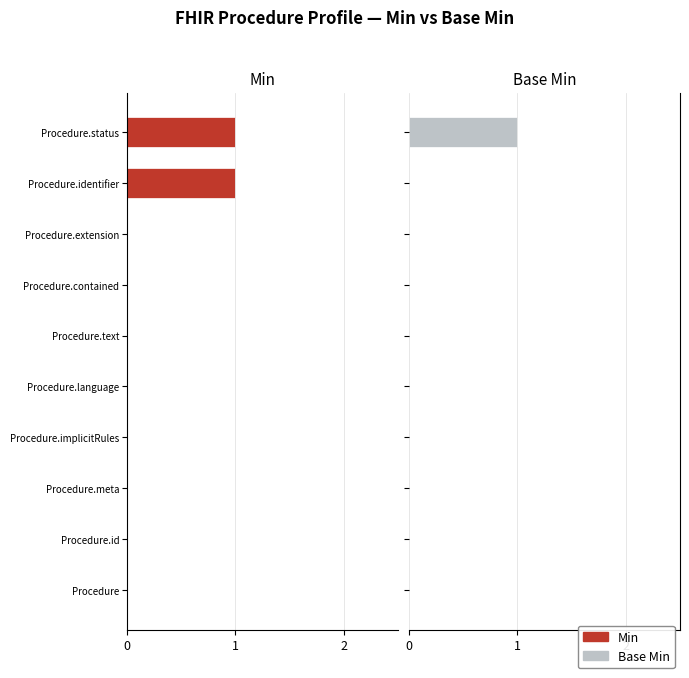

Reading left to right, extract all data points from this chart.

Min: 0	0	0	0	0	0	0	0	1	1
Base Min: 0	0	0	0	0	0	0	0	0	1